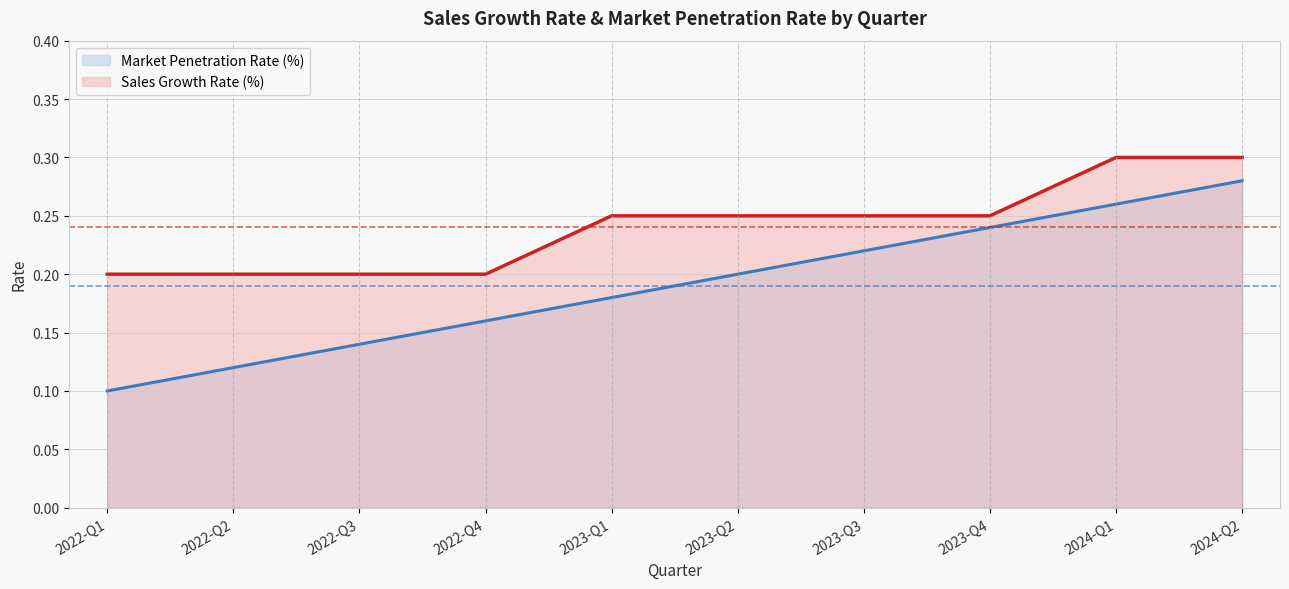

How many data points does each series have?

10